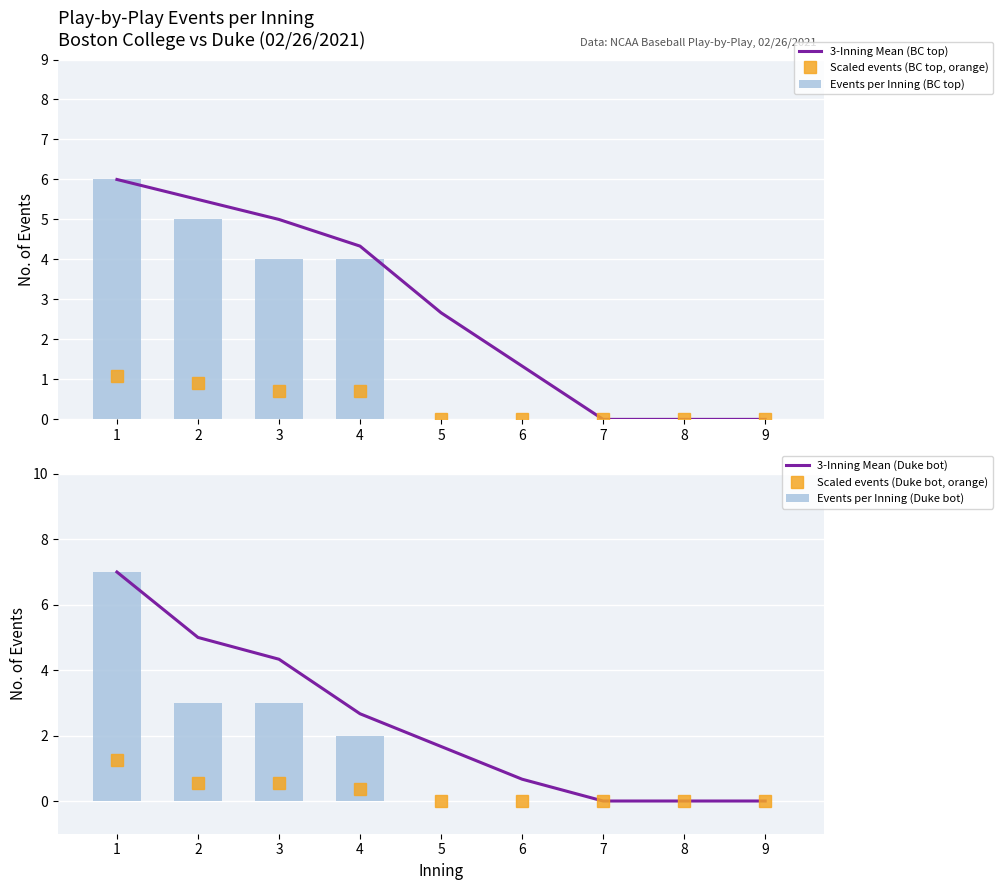

How many categories are shown in the chart?

9